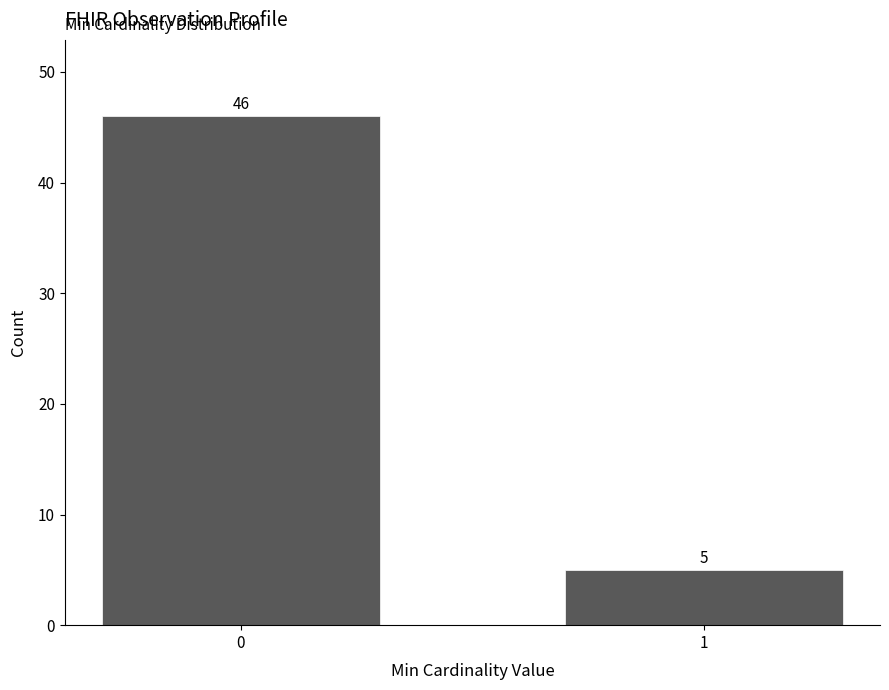

Reading right to left, list all the values displayed in this chart.

5	46